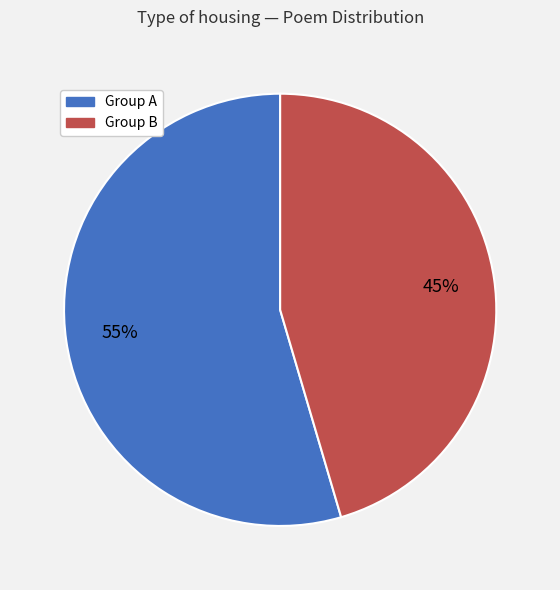

To the nearest percent, what is the average slice percentage?

50%